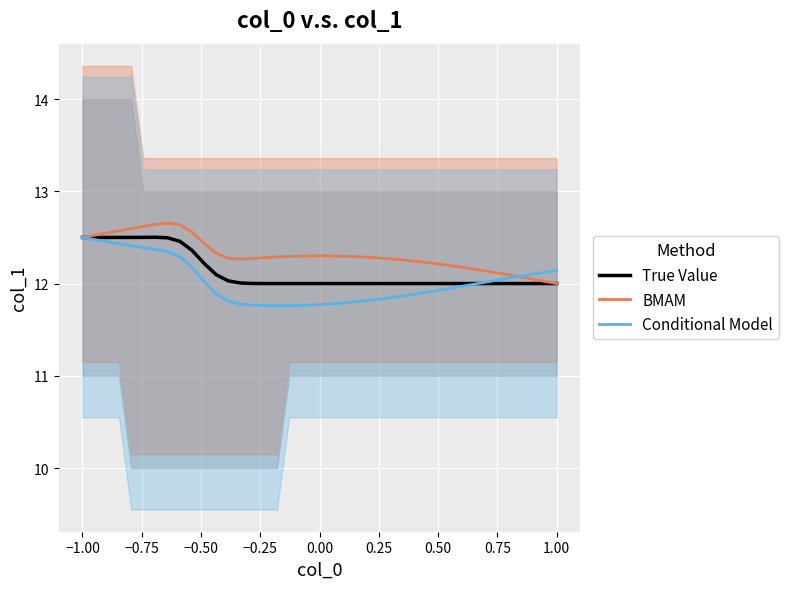

What is the maximum value for BMAM?

12.7